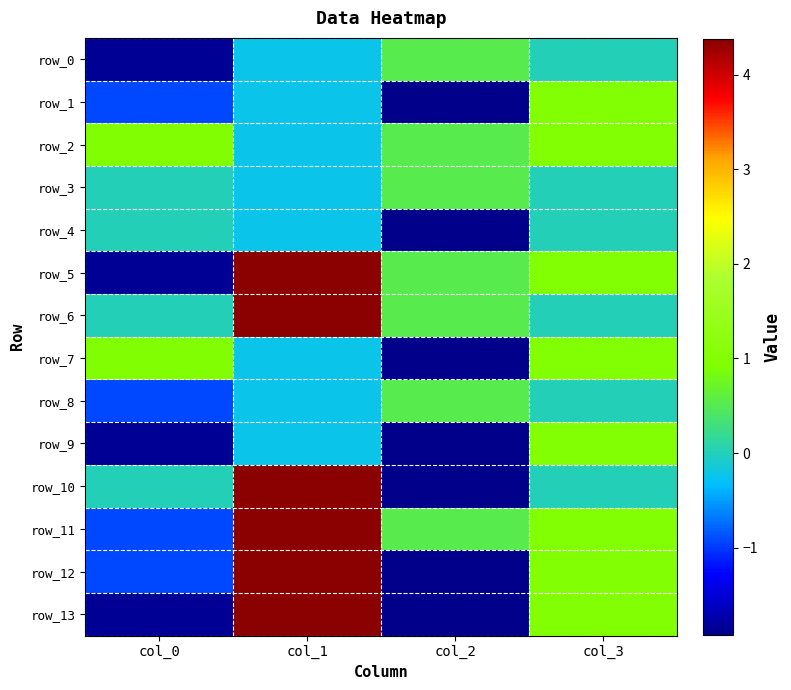

Reading right to left, transcribe all the data shown in this chart.

row_0: 0.0	0.5	-0.2	-1.9
row_1: 1.0	-1.9	-0.2	-0.9
row_2: 1.0	0.5	-0.2	1.0
row_3: 0.0	0.5	-0.2	0.0
row_4: 0.0	-1.9	-0.2	0.0
row_5: 1.0	0.5	4.4	-1.9
row_6: 0.0	0.5	4.4	0.0
row_7: 1.0	-1.9	-0.2	1.0
row_8: 0.0	0.5	-0.2	-0.9
row_9: 1.0	-1.9	-0.2	-1.9
row_10: 0.0	-1.9	4.4	0.0
row_11: 1.0	0.5	4.4	-0.9
row_12: 1.0	-1.9	4.4	-0.9
row_13: 1.0	-1.9	4.4	-1.9